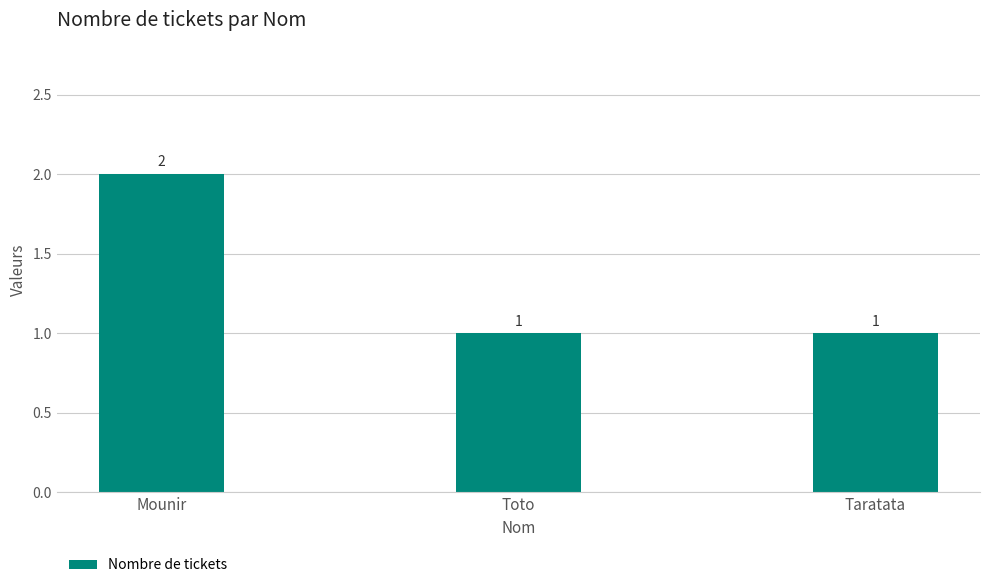

What is the difference between the maximum and minimum values?

1